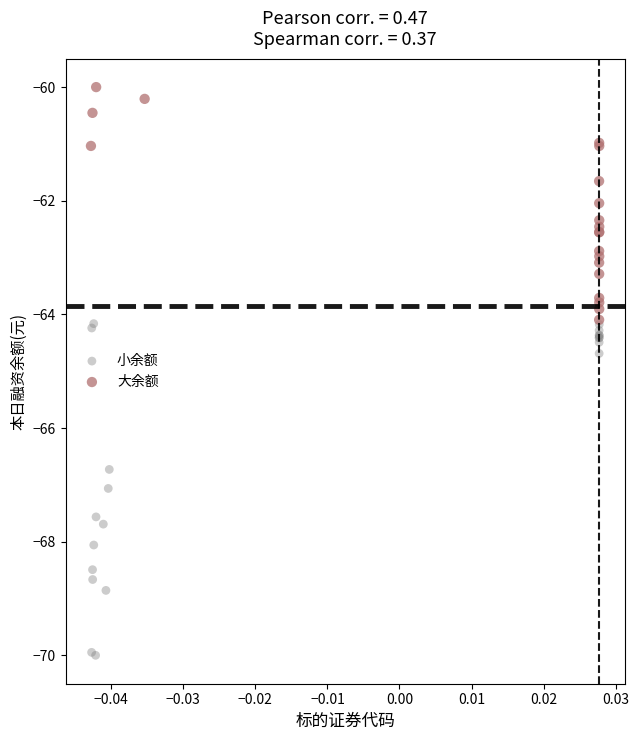

Which series has the widest spread of Y values?

小余额